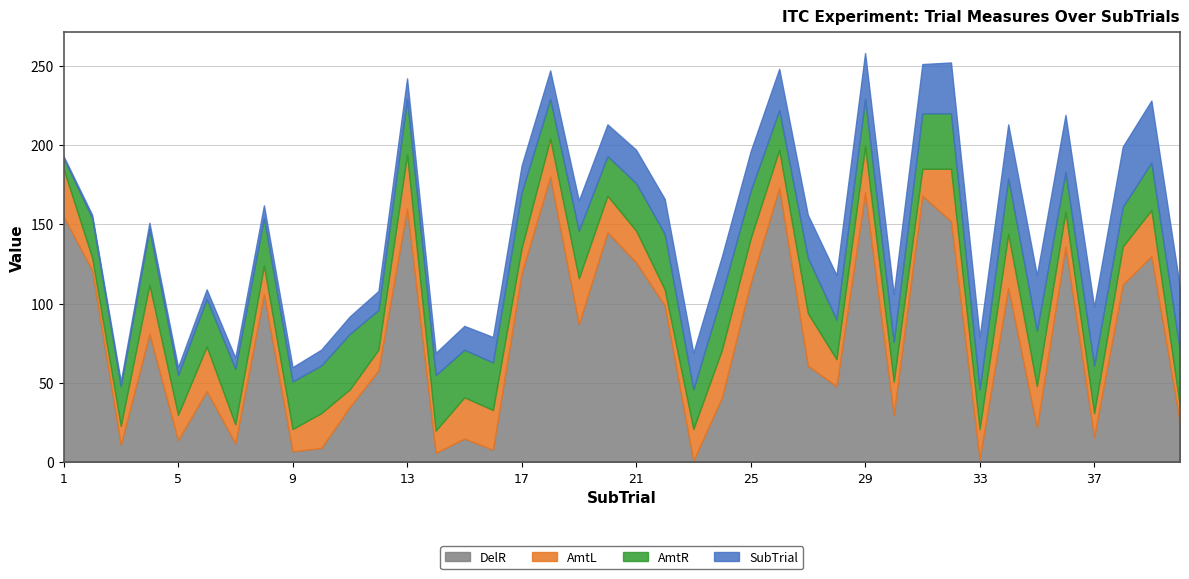

List the series in order of their peak value, lowest first.

AmtL, AmtR, SubTrial, DelR